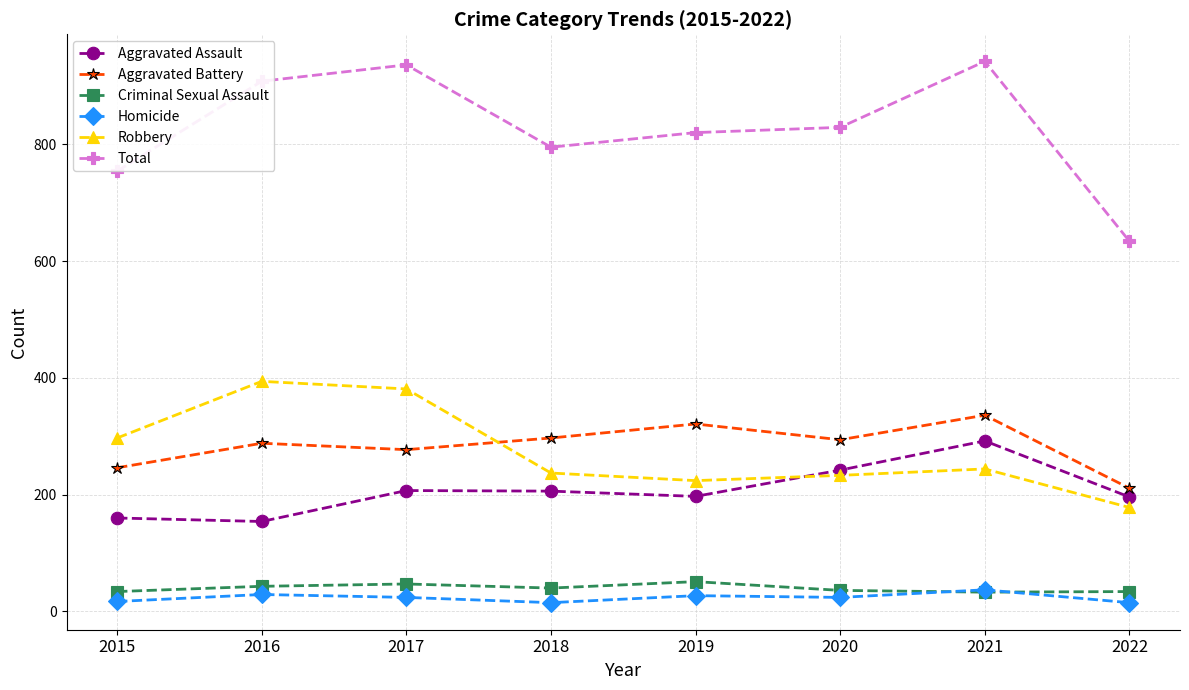

True or false: Aggravated Assault has a value of 97 at 2022.

False